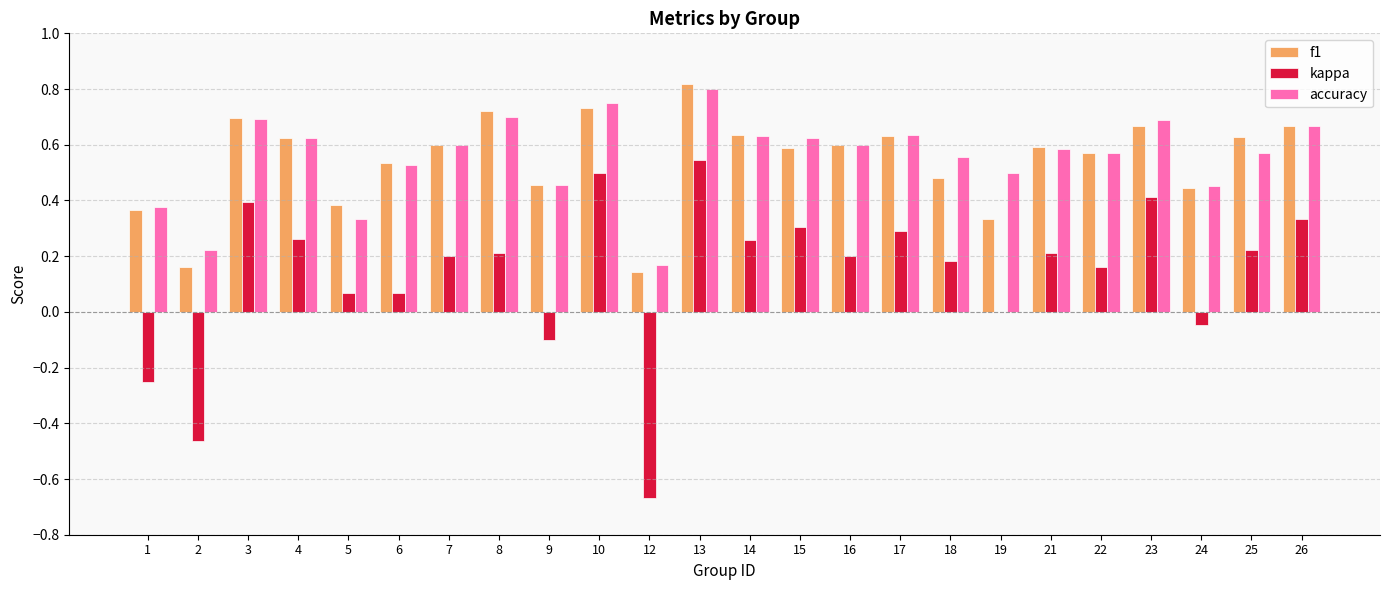

What is the sum of the f1 values at 16 and 8?

1.3